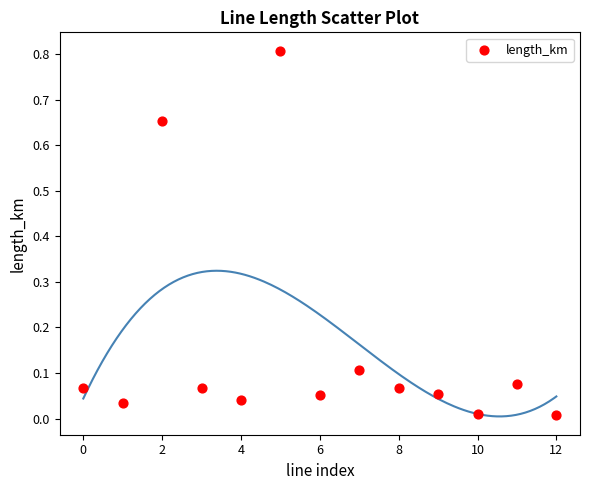

What is the range of Y values (max minus min)?

0.8